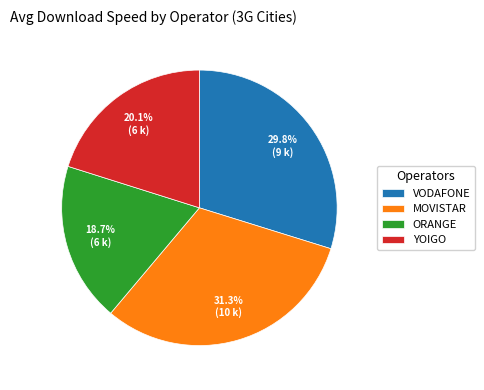

How many segments does this pie chart have?

4